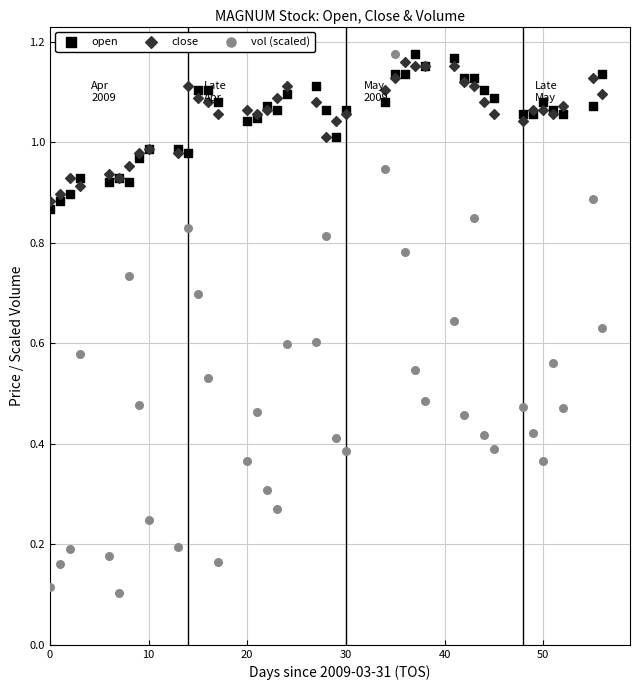

What are all the series names shown in the legend?

open, close, vol (scaled)